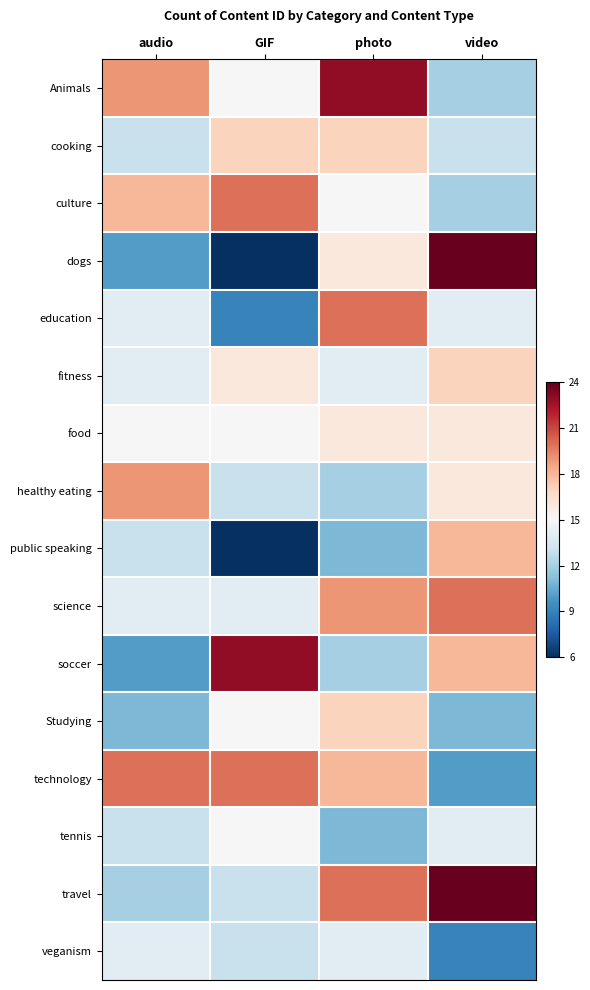

What is the smallest value displayed?

6